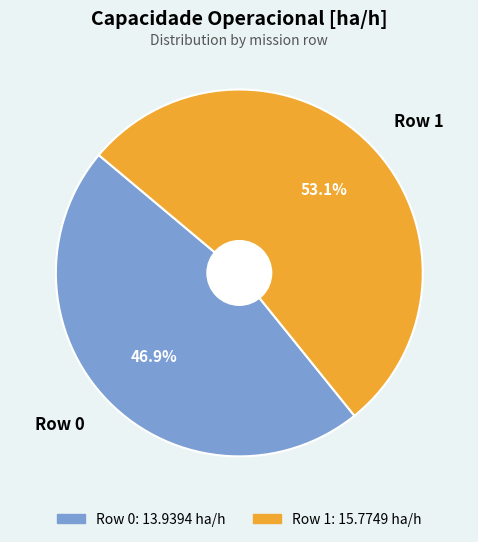

Which slice represents more than half of the pie?

Row 1